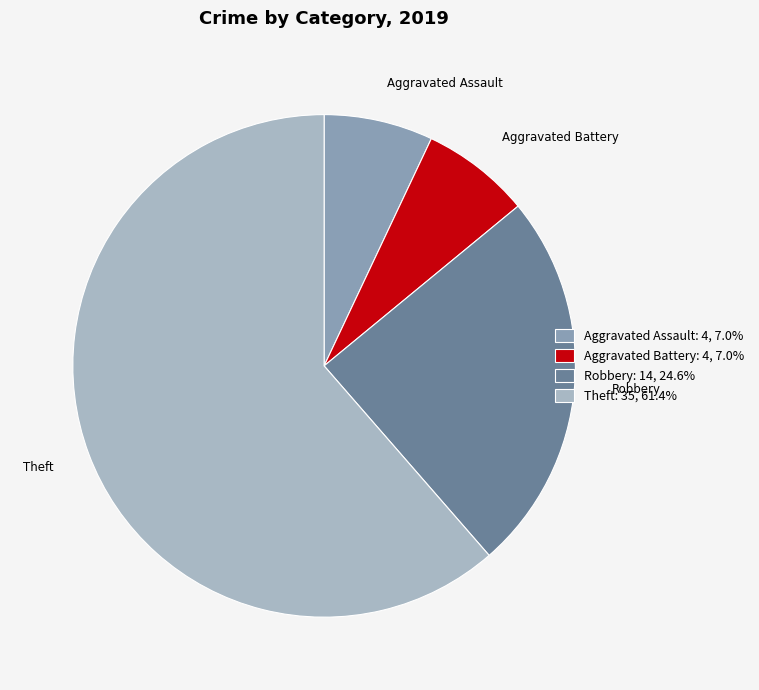

Which slice represents more than half of the pie?

Theft